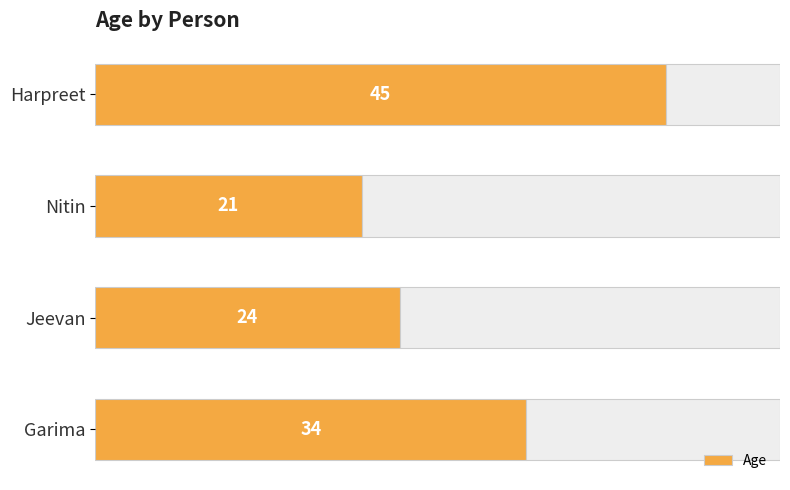

At which label is Age closest to 33?

Garima